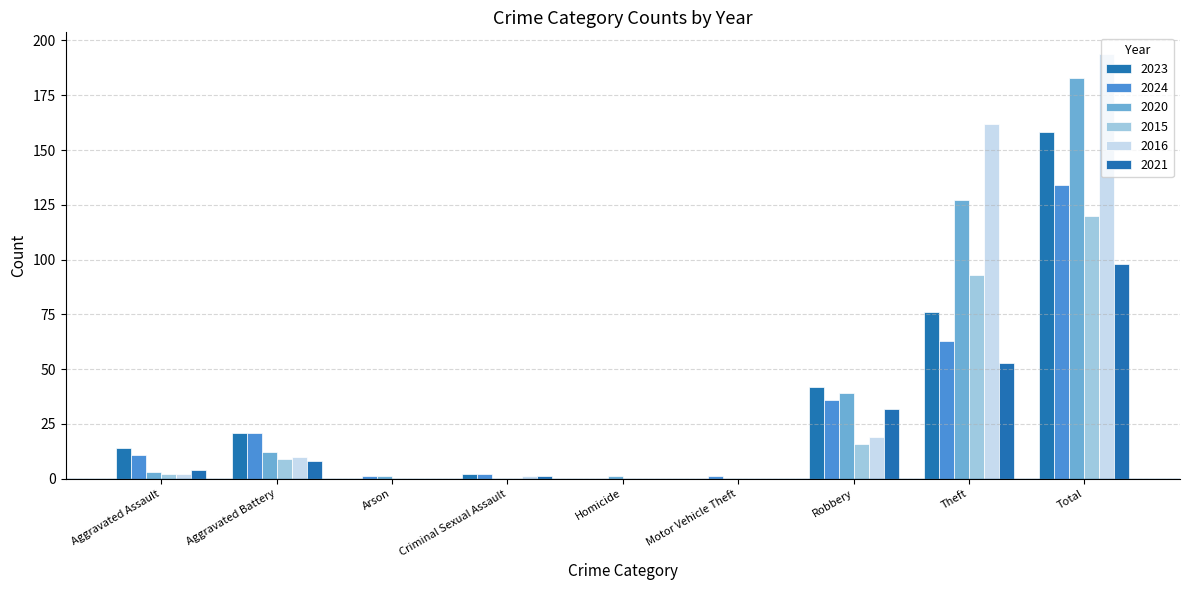

Which series has the largest range (max minus min)?

2016